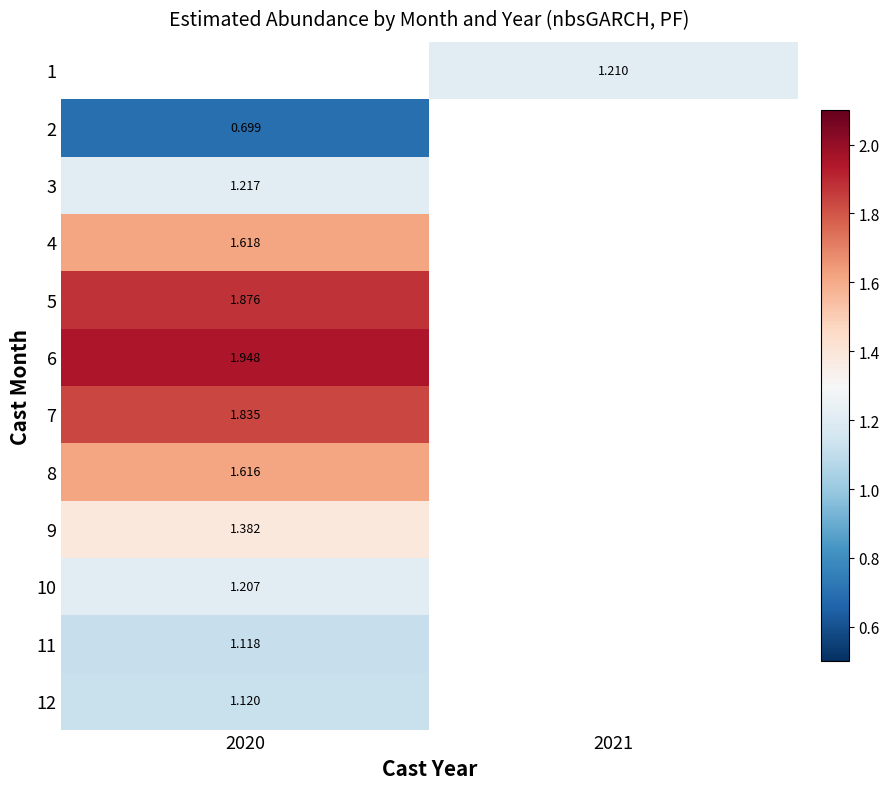

True or false: 3 has a value of 2.0 at 2020.

False